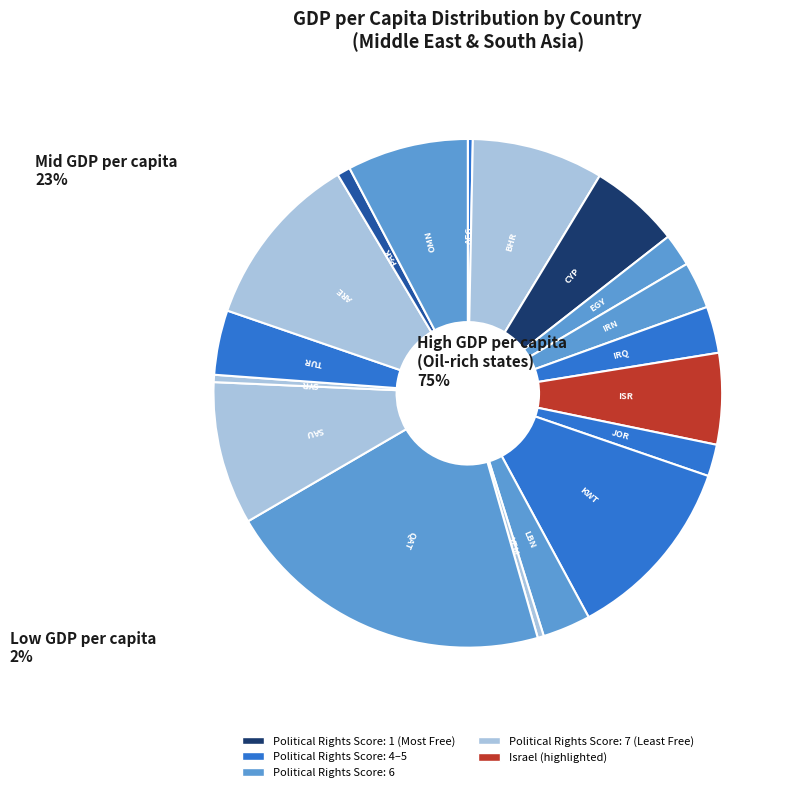

How many slices are in this pie chart?

18